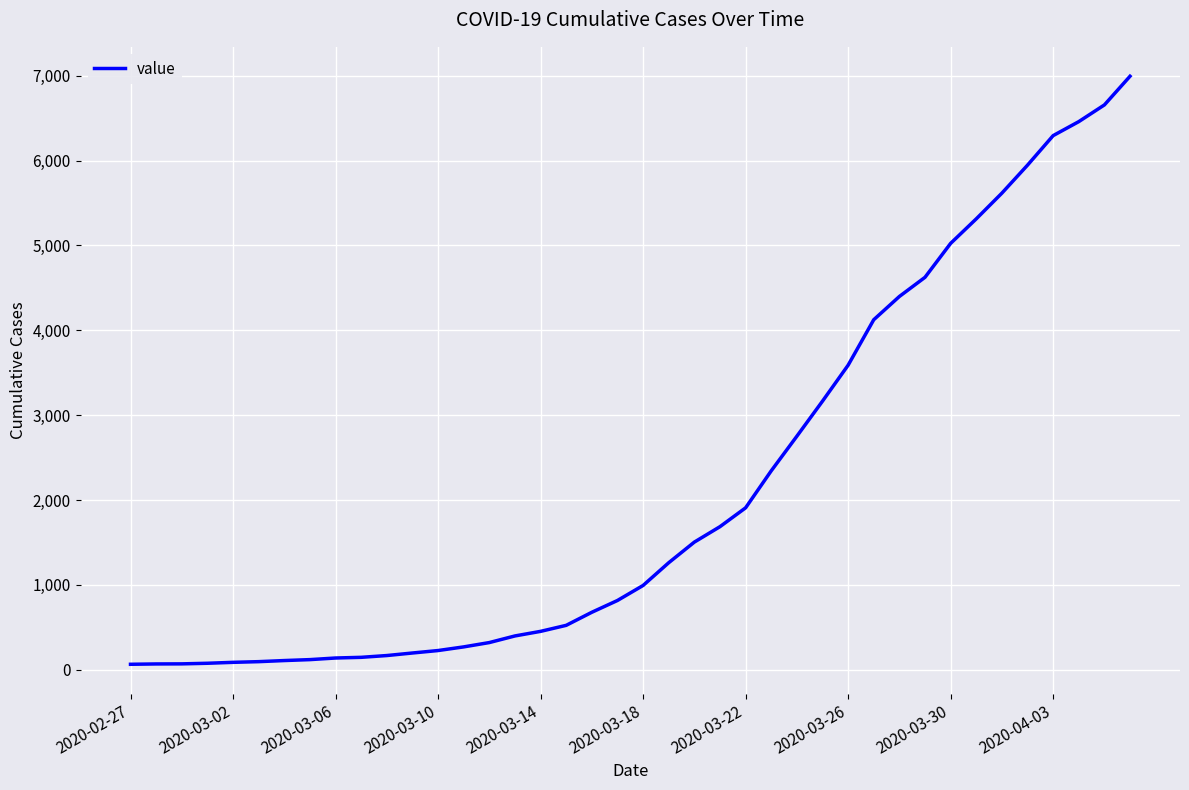

What is the difference between the maximum and minimum values?

6931